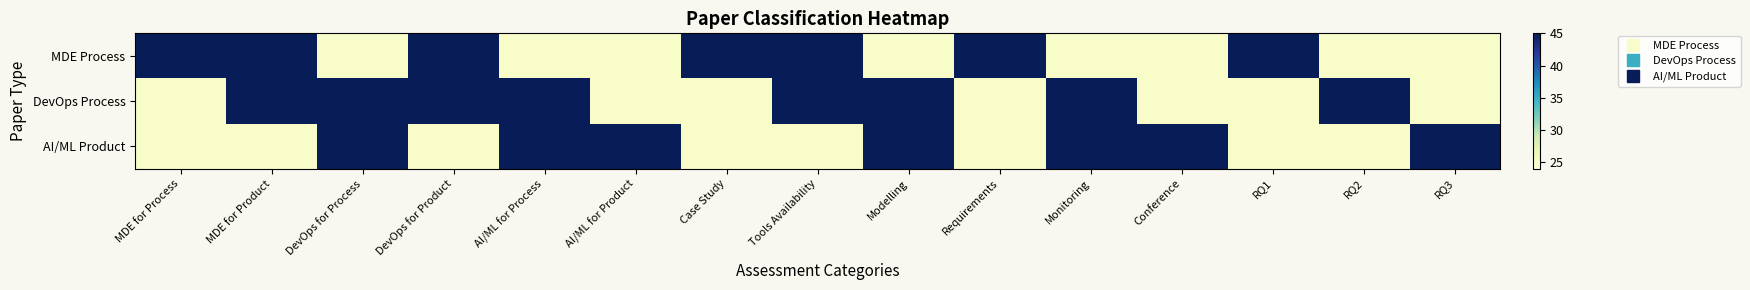

Reading left to right, extract all data points from this chart.

MDE Process: MDE for Process=45	MDE for Product=45	DevOps for Process=25	DevOps for Product=45	AI/ML for Process=25	AI/ML for Product=25	Case Study=45	Tools Availability=45	Modelling=25	Requirements=45	Monitoring=25	Conference=25	RQ1=45	RQ2=25	RQ3=25
DevOps Process: MDE for Process=25	MDE for Product=45	DevOps for Process=45	DevOps for Product=45	AI/ML for Process=45	AI/ML for Product=25	Case Study=25	Tools Availability=45	Modelling=45	Requirements=25	Monitoring=45	Conference=25	RQ1=25	RQ2=45	RQ3=25
AI/ML Product: MDE for Process=25	MDE for Product=25	DevOps for Process=45	DevOps for Product=25	AI/ML for Process=45	AI/ML for Product=45	Case Study=25	Tools Availability=25	Modelling=45	Requirements=25	Monitoring=45	Conference=45	RQ1=25	RQ2=25	RQ3=45